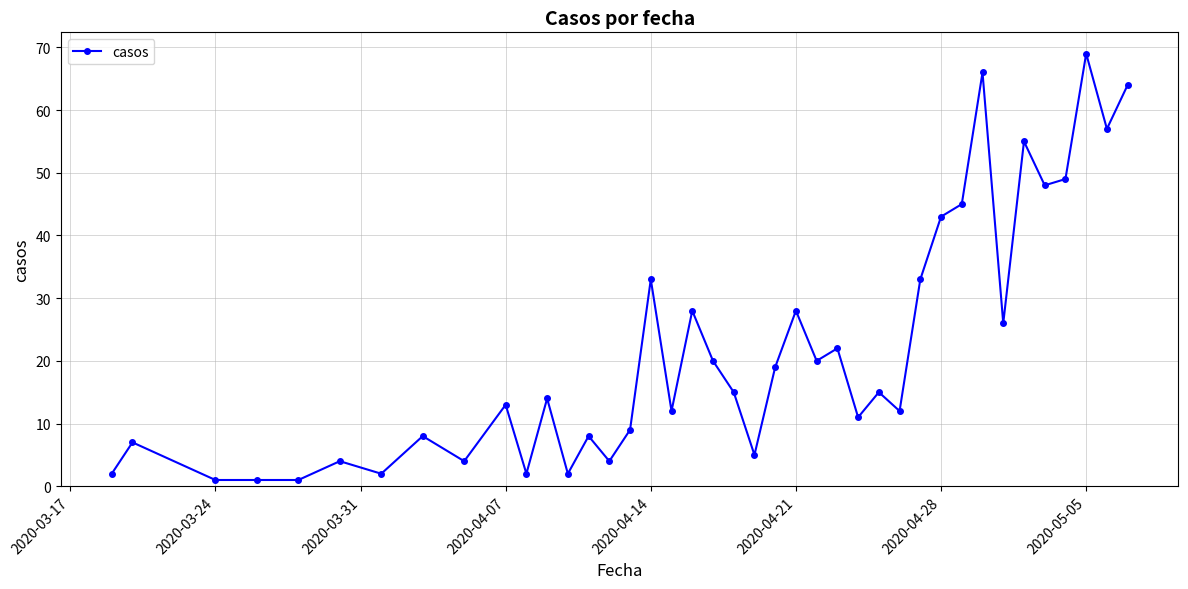

What is the average value?

22